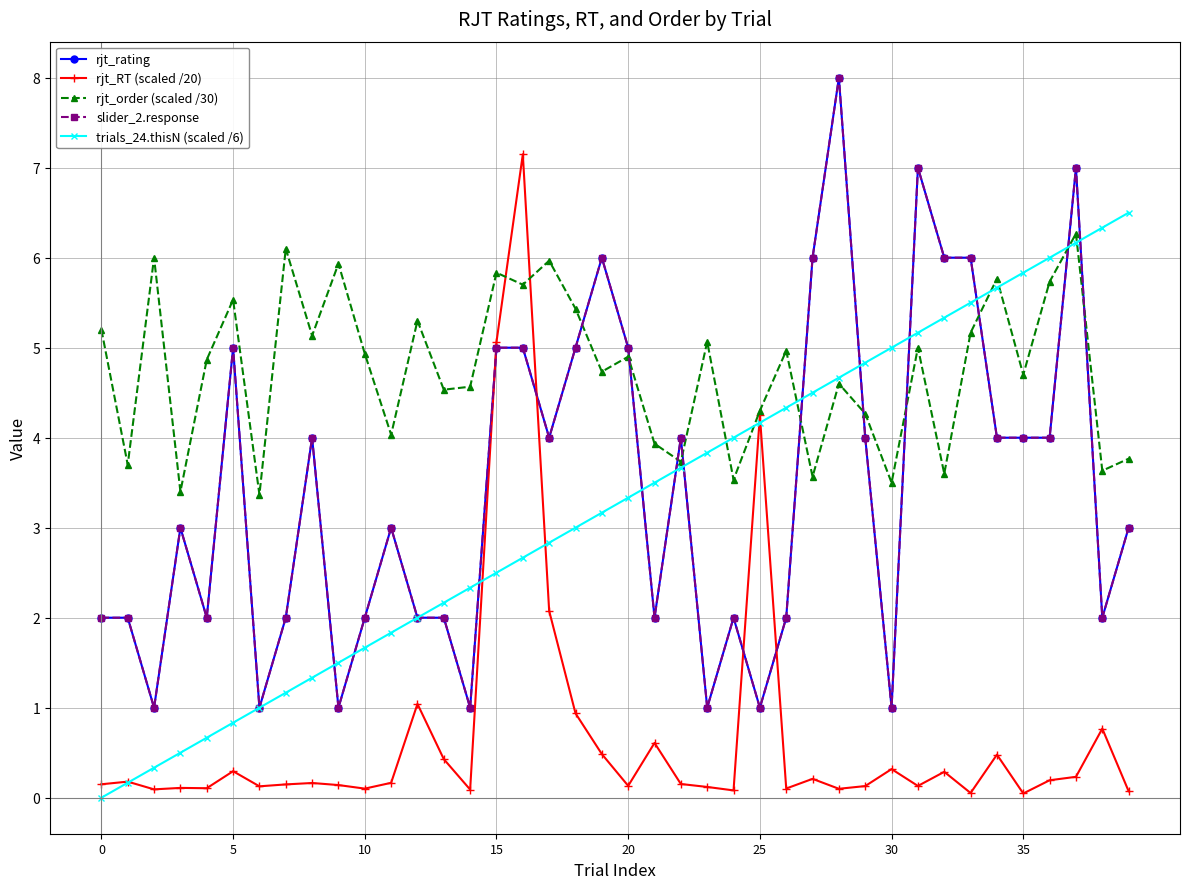

Does the chart have visible grid lines?

Yes